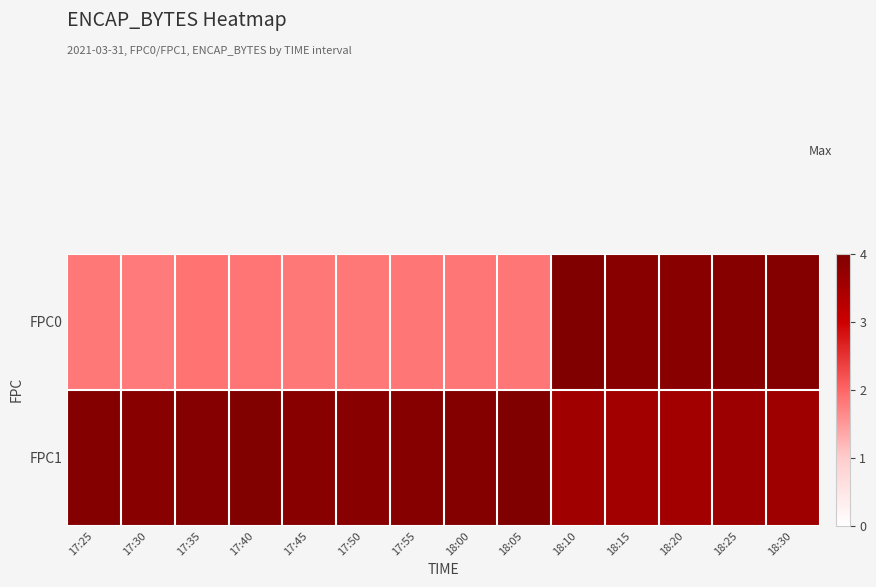

Reading left to right, transcribe all the data shown in this chart.

FPC0: 17:25=1.8	17:30=1.8	17:35=1.9	17:40=1.8	17:45=1.8	17:50=1.8	17:55=1.8	18:00=1.8	18:05=1.8	18:10=4.0	18:15=3.9	18:20=3.9	18:25=3.9	18:30=3.9
FPC1: 17:25=3.9	17:30=3.9	17:35=3.9	17:40=4.0	17:45=3.9	17:50=3.9	17:55=3.9	18:00=3.9	18:05=4.0	18:10=3.6	18:15=3.5	18:20=3.5	18:25=3.6	18:30=3.6